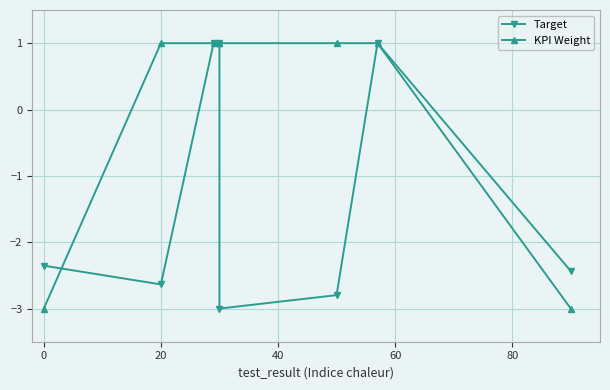

Rank the series by their maximum value, from lowest to highest.

Target, KPI Weight